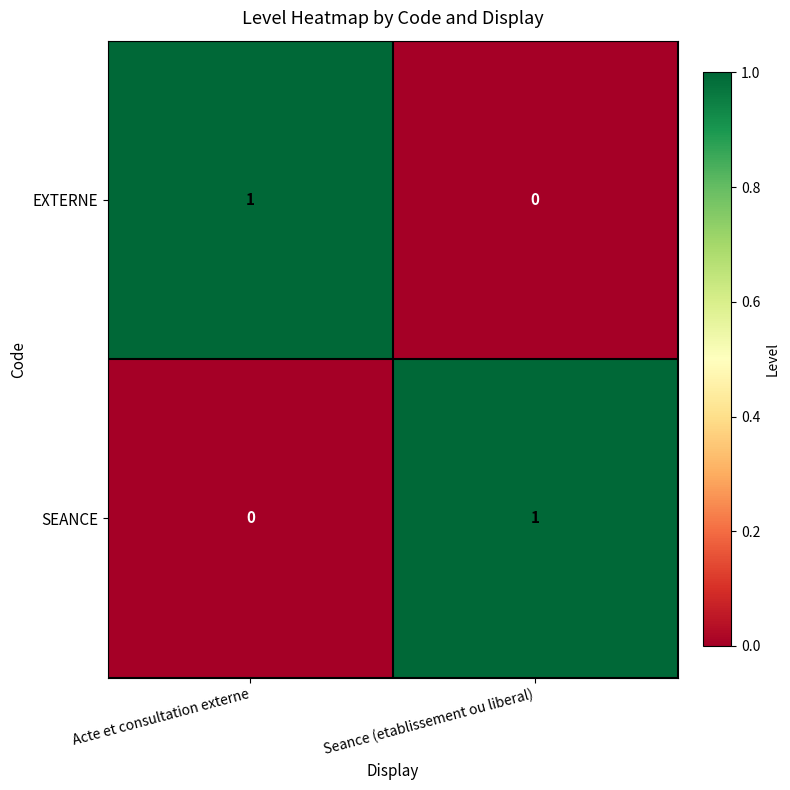

Is it true that EXTERNE equals 1 at Acte et consultation externe?

True